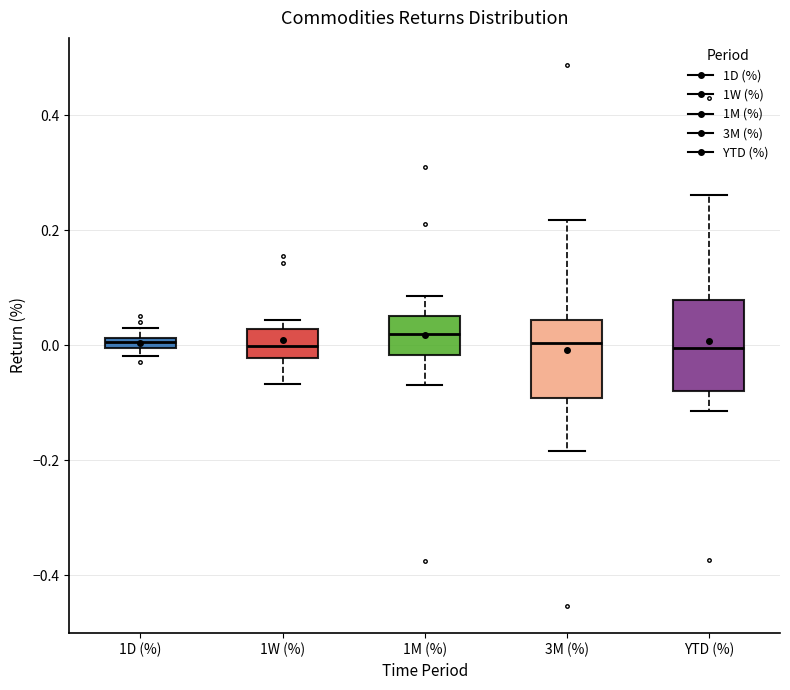

Where is the lower edge of the box for 1M (%) on the y-axis? The values are not printed on the chart, so give them approximately, as read against the axis.

-0.02